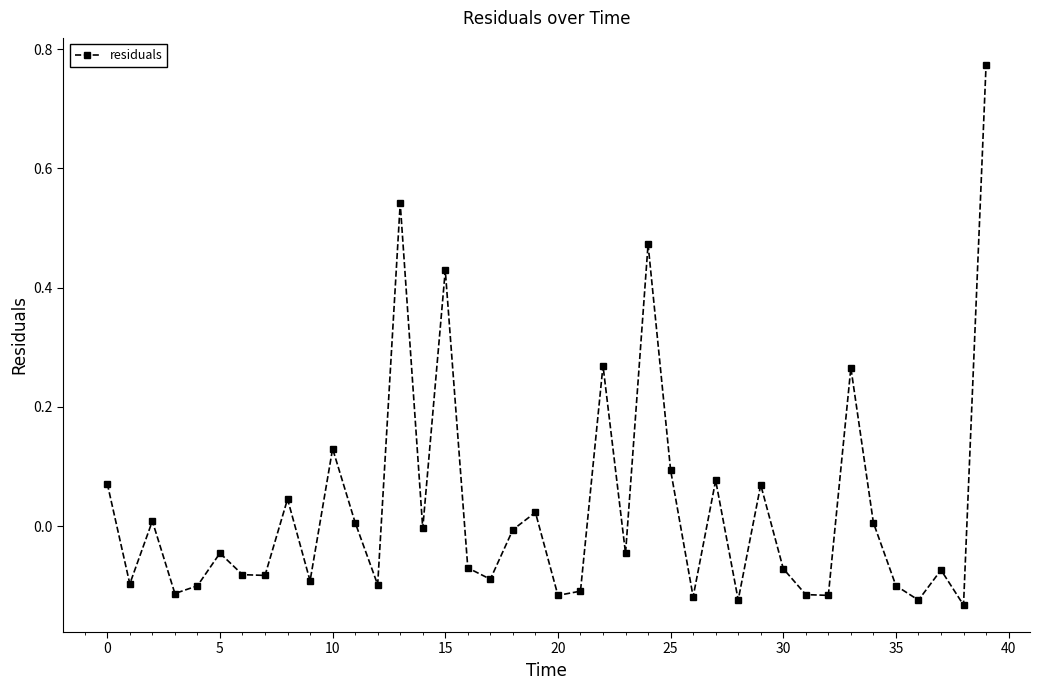

How many interior local valleys (lower than both neighbors) does the data have?

14